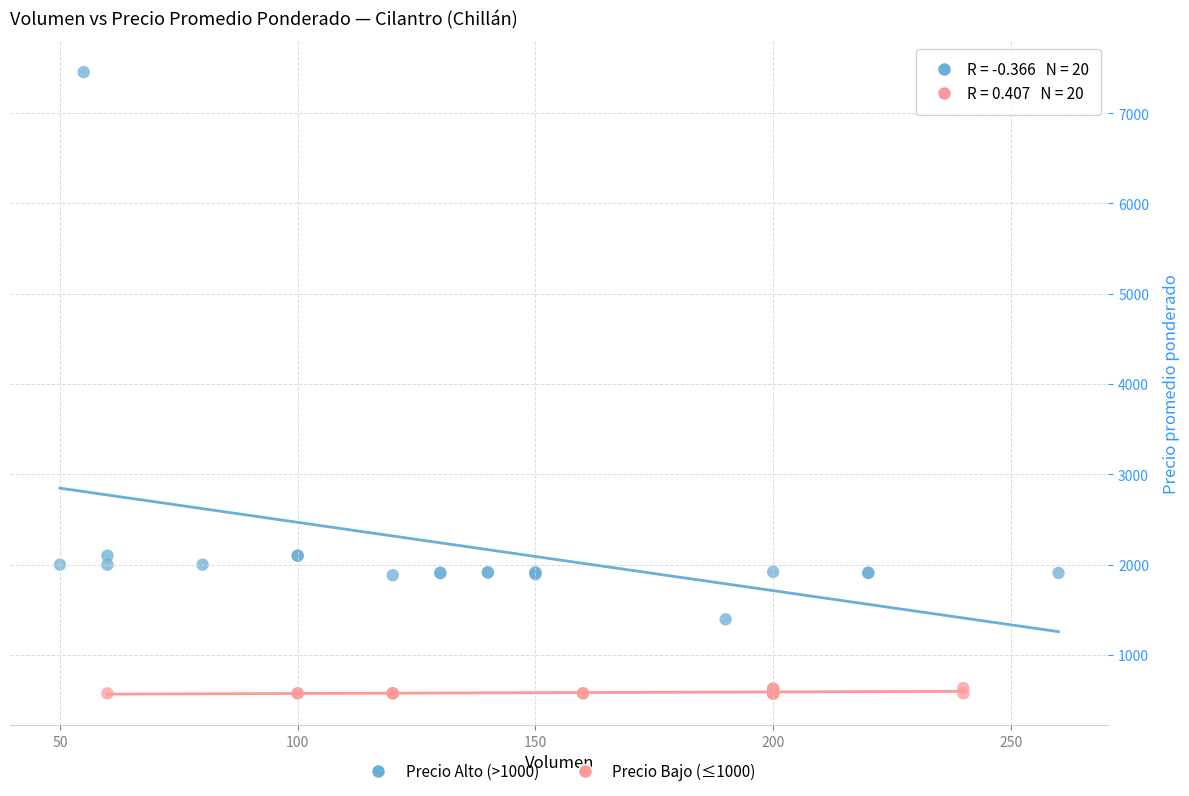

Which series contains the highest Y value?

Precio Alto (>1000)